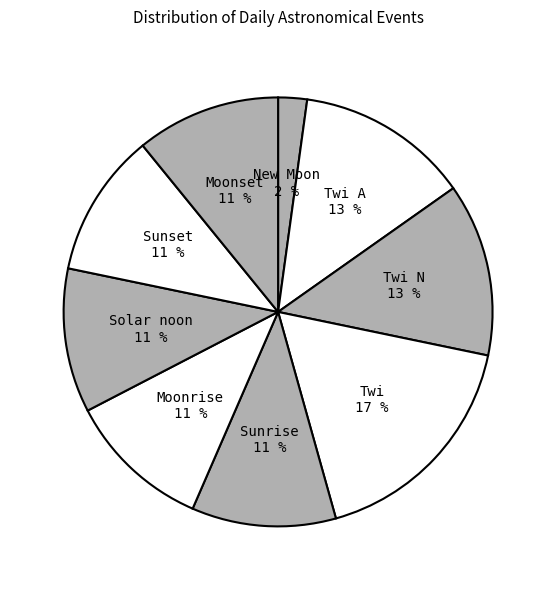

How many slices are in this pie chart?

9